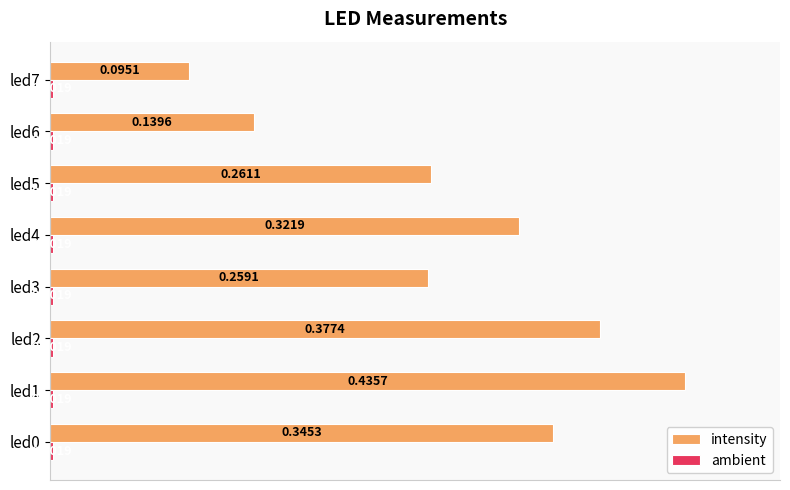

Count the number of categories in the chart.

8